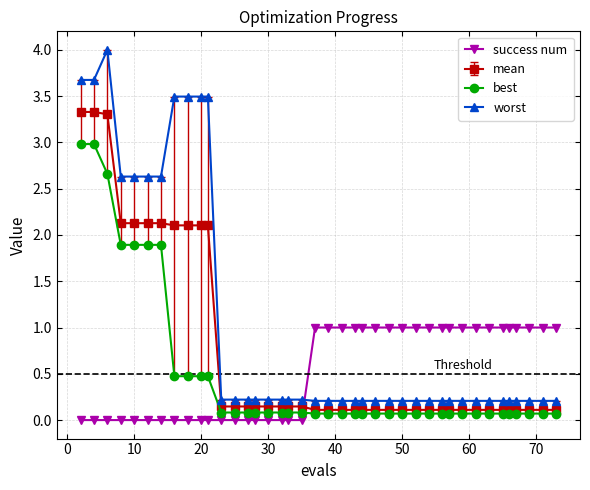

List the series in order of their peak value, lowest first.

success num, best, mean, worst